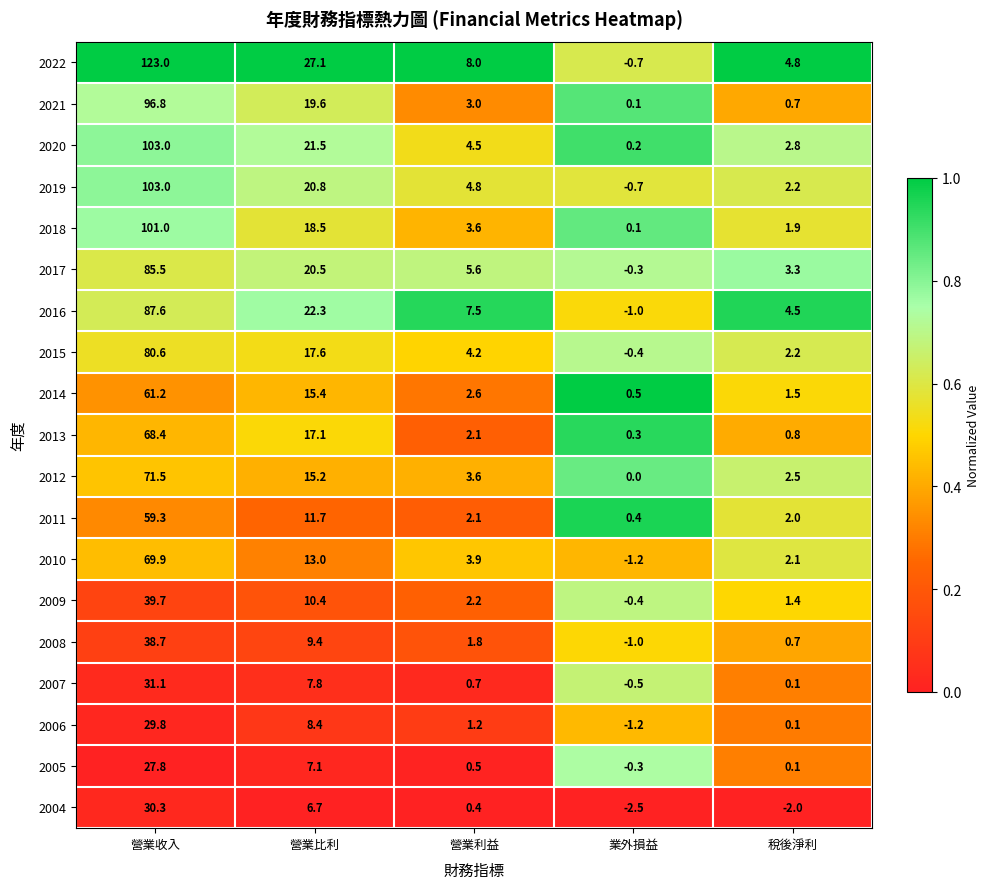

List the labels in order of 2021 value, smallest first.

業外損益, 稅後淨利, 營業利益, 營業比利, 營業收入